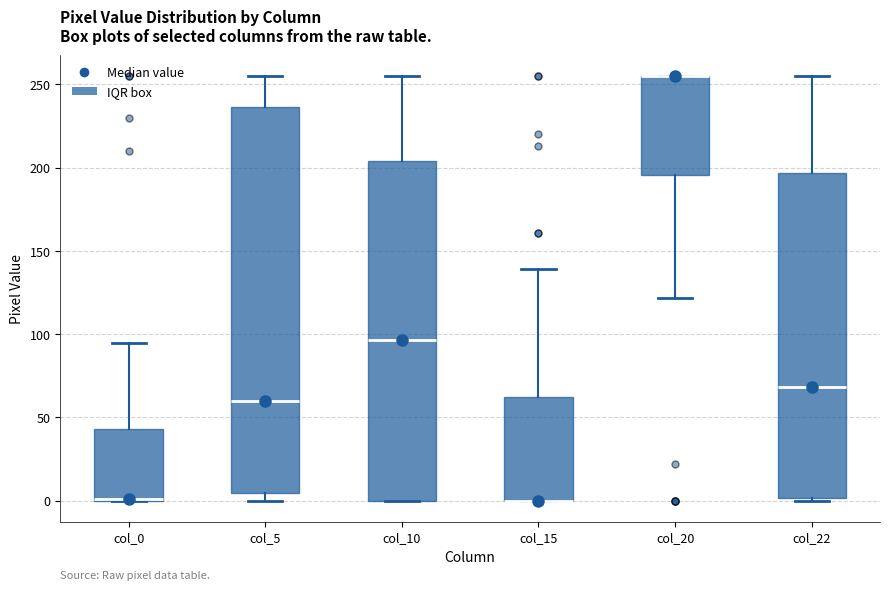

Reading left to right, transcribe this box plot: for each box, give where its median line is, the range the box spans, and where its two whiskers end, as read against the y-axis. The values are not printed on the chart, so give them approximately, as read against the axis.

col_0: median 0 (drawn on the box's lower edge), box 0 to 45, whiskers 0 to 95
col_5: median 60, box 5 to 235, whiskers 0 to 255
col_10: median 95, box 0 to 205, whiskers 0 to 255
col_15: median 0 (drawn on the box's lower edge), box 0 to 65, whiskers 0 to 140
col_20: median 255 (drawn on the box's upper edge), box 195 to 255, whiskers 120 to 255
col_22: median 70, box 0 to 195, whiskers 0 to 255